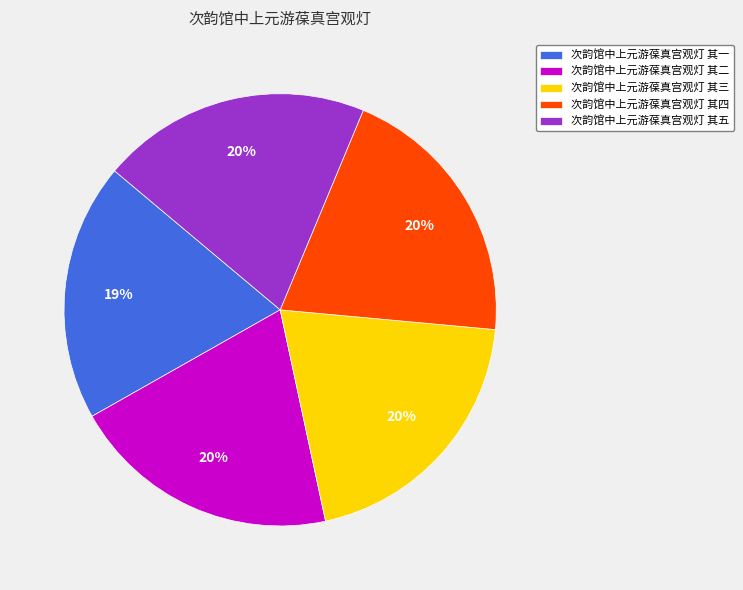

Is the sum of 次韵馆中上元游葆真宫观灯 其四 and 次韵馆中上元游葆真宫观灯 其五 greater than half?

No